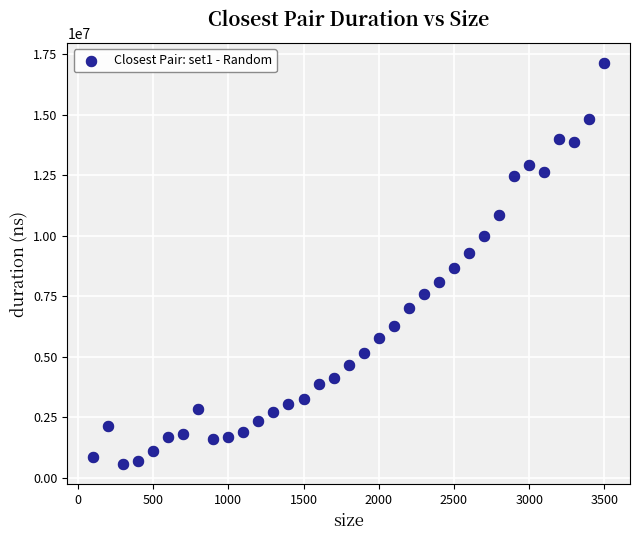

What is the range of Y values (max minus min)?

16571400